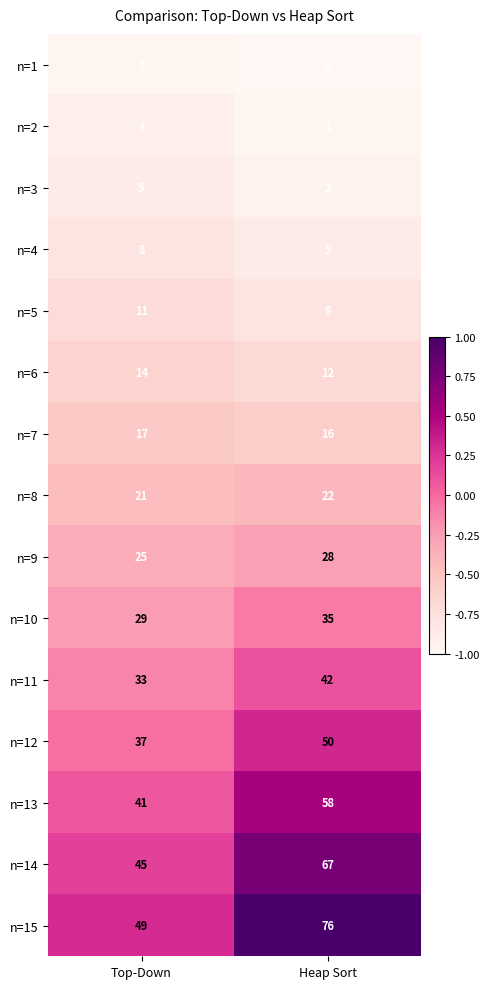

Where is n=10 nearest to the value 32?

Top-Down